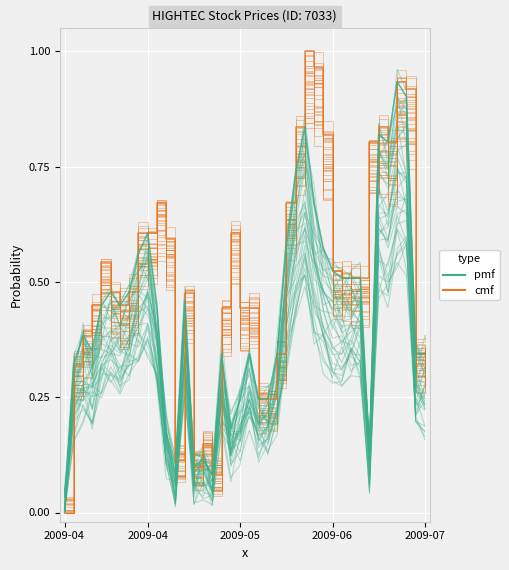

Which series ends up on top after the final intersection of cmf and pmf?

cmf